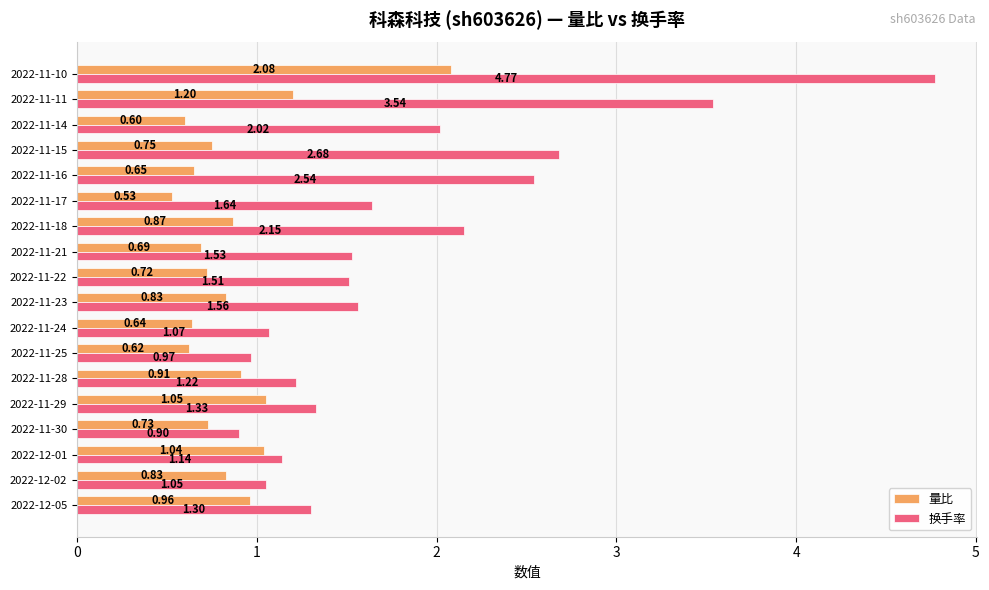

Which series has the widest spread of values?

换手率